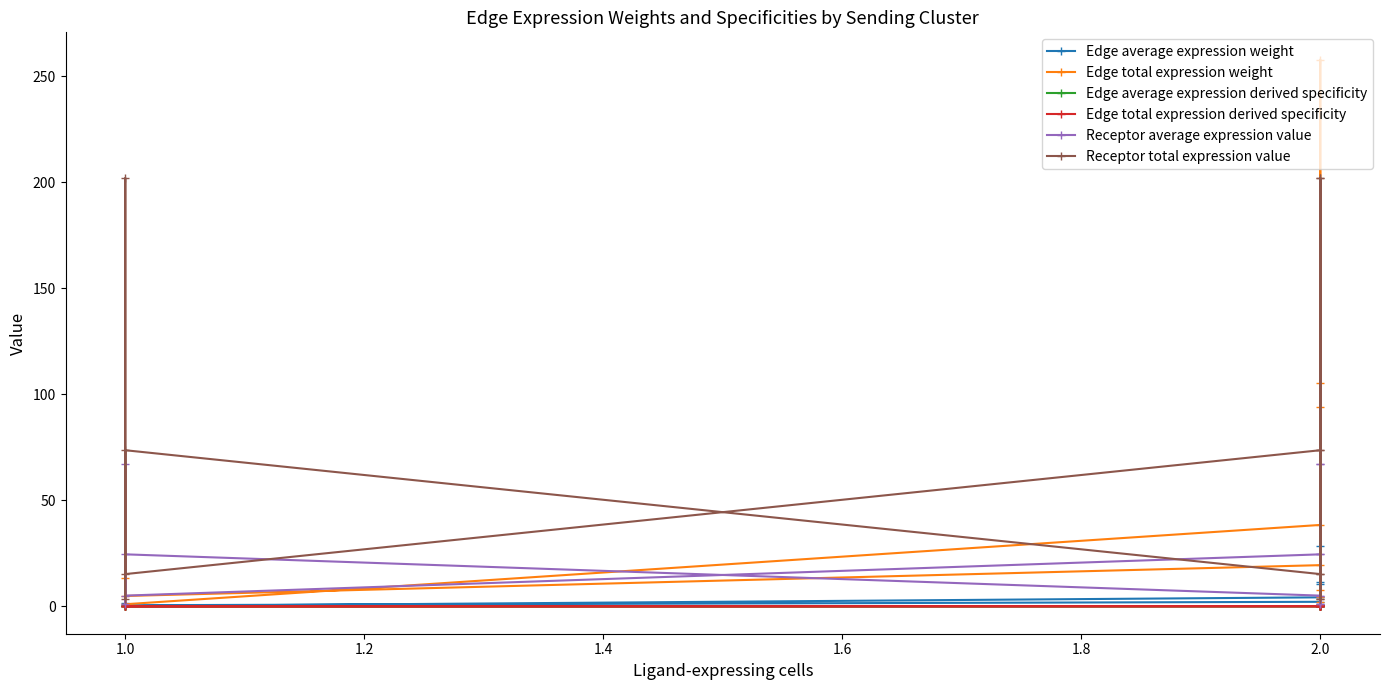

How many lines are shown in the chart?

6